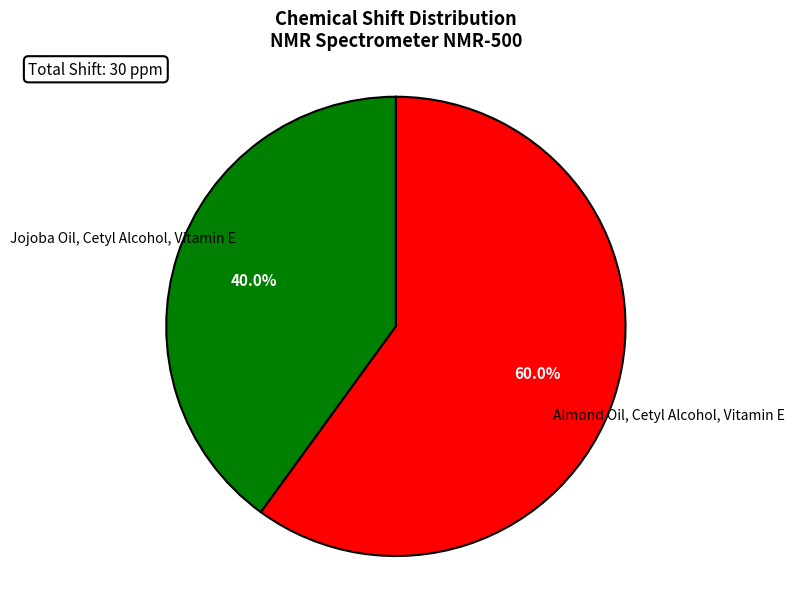

True or false: Jojoba Oil, Cetyl Alcohol, Vitamin E accounts for 28% of the total.

False